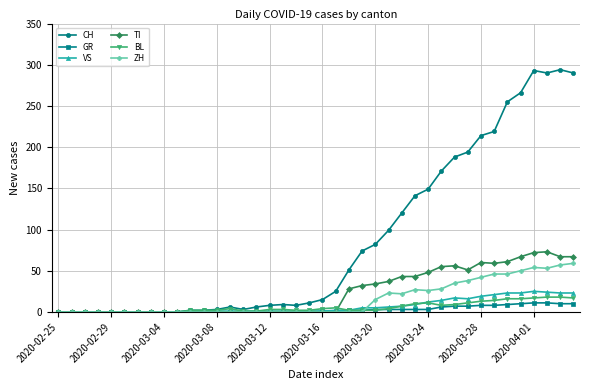

What is the greatest value displayed?

294